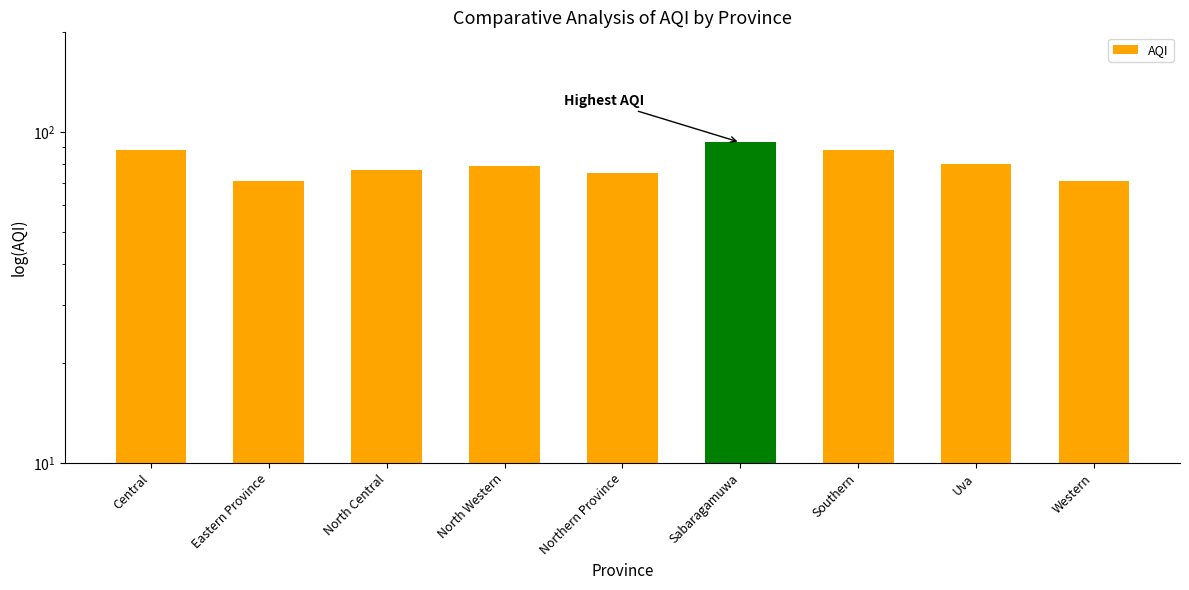

Which label corresponds to the largest value in the chart?

Sabaragamuwa